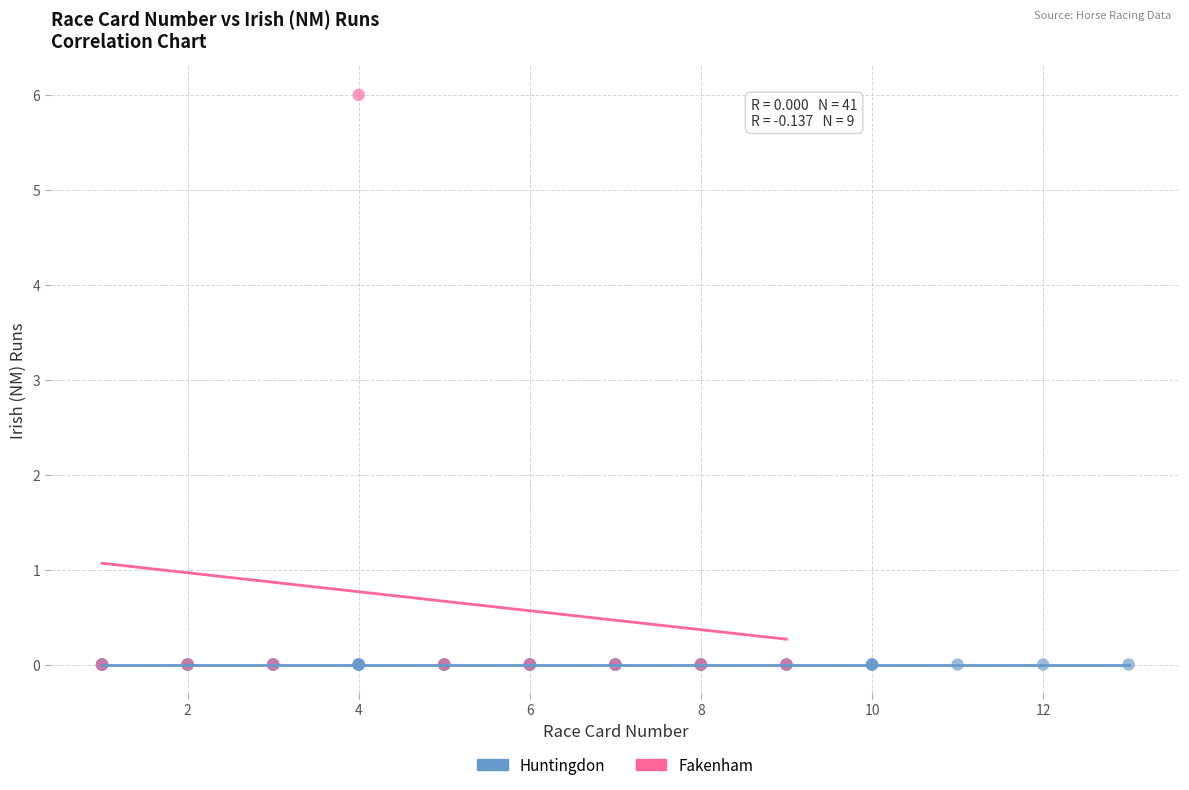

Which series contains the highest Y value?

Fakenham